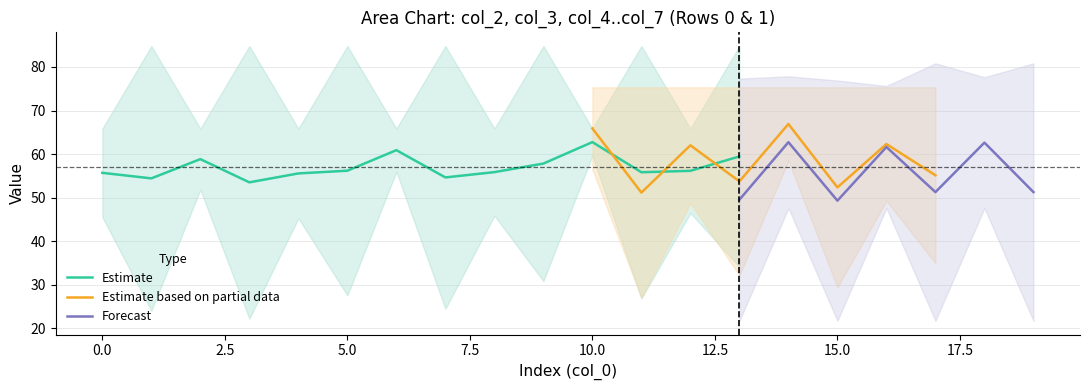

Does the chart display data point markers on the line(s)?

No